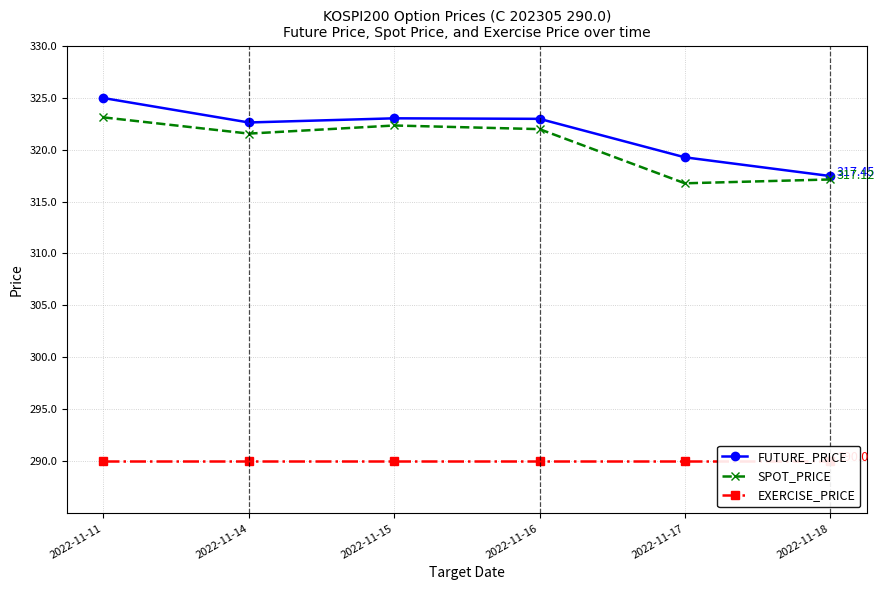

What is the value of the EXERCISE_PRICE point at the 1st from the left?

290.0